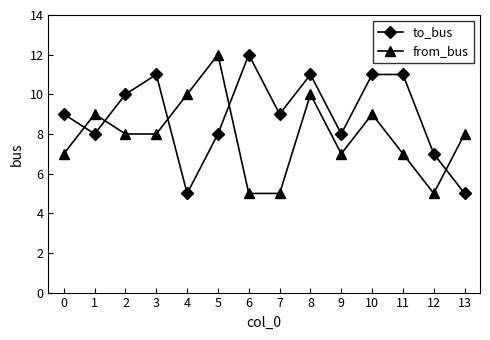

Which series has the largest total across all categories?

to_bus